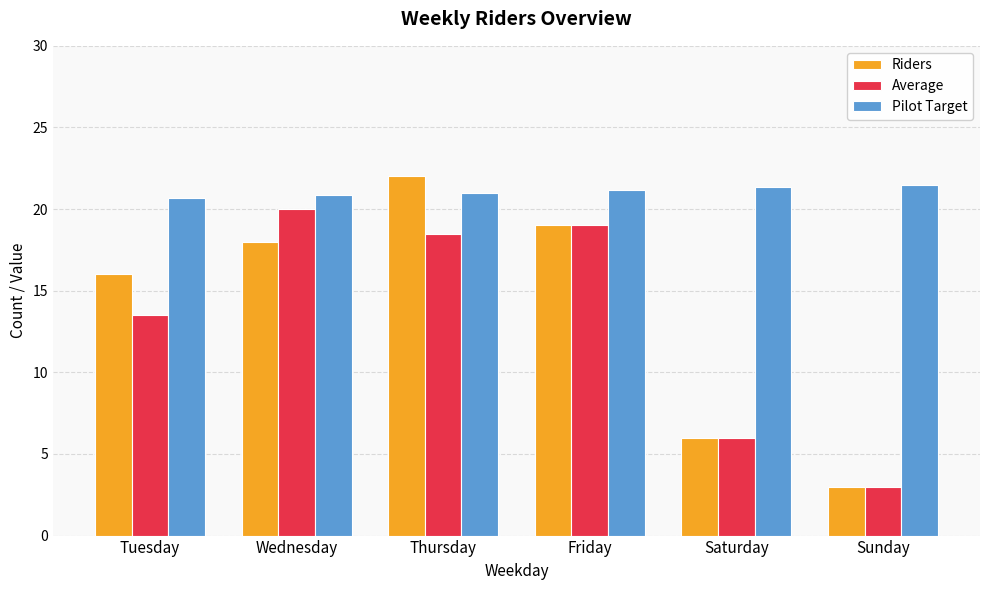

At which label is Riders closest to 12?

Tuesday